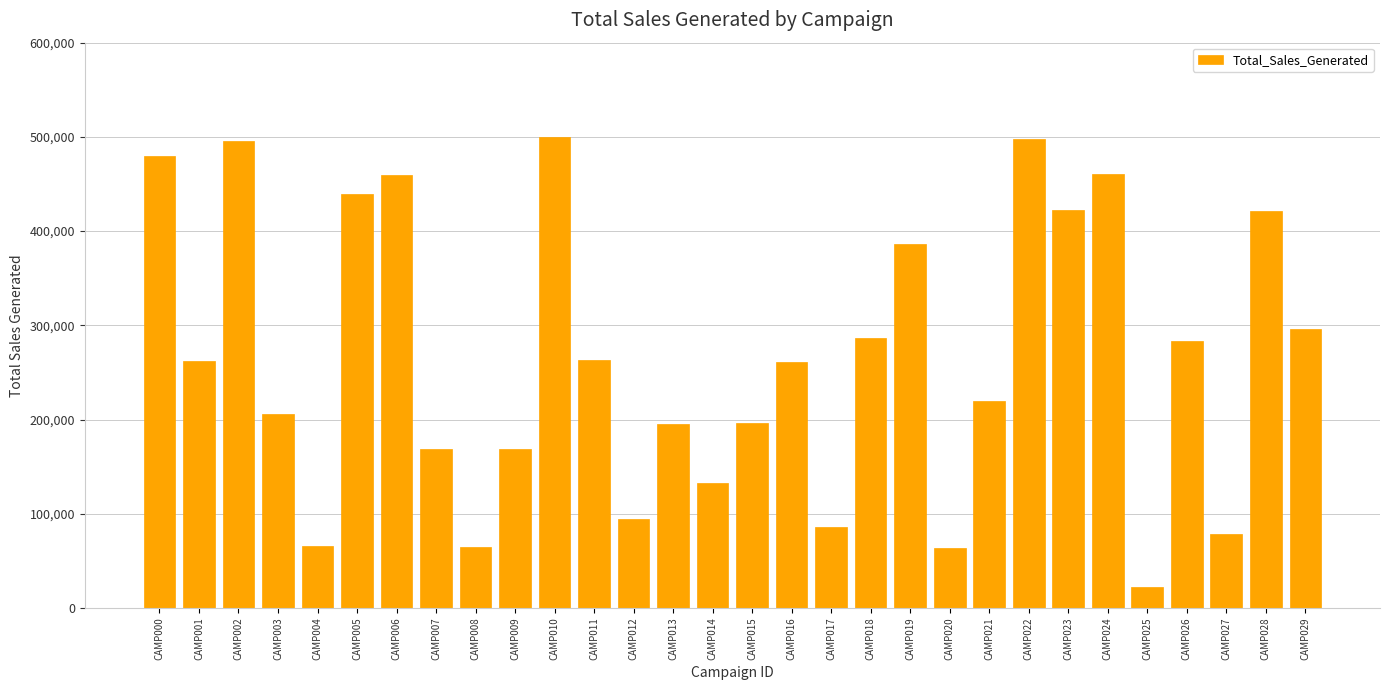

How many bars are there in total?

30